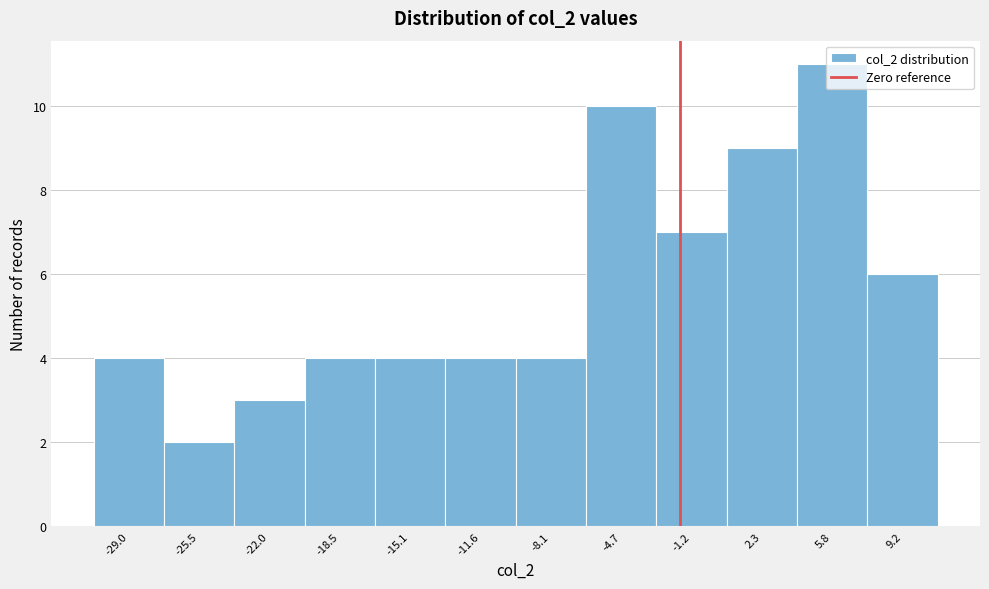

Is it true that the value at -29.0 is 2?

False